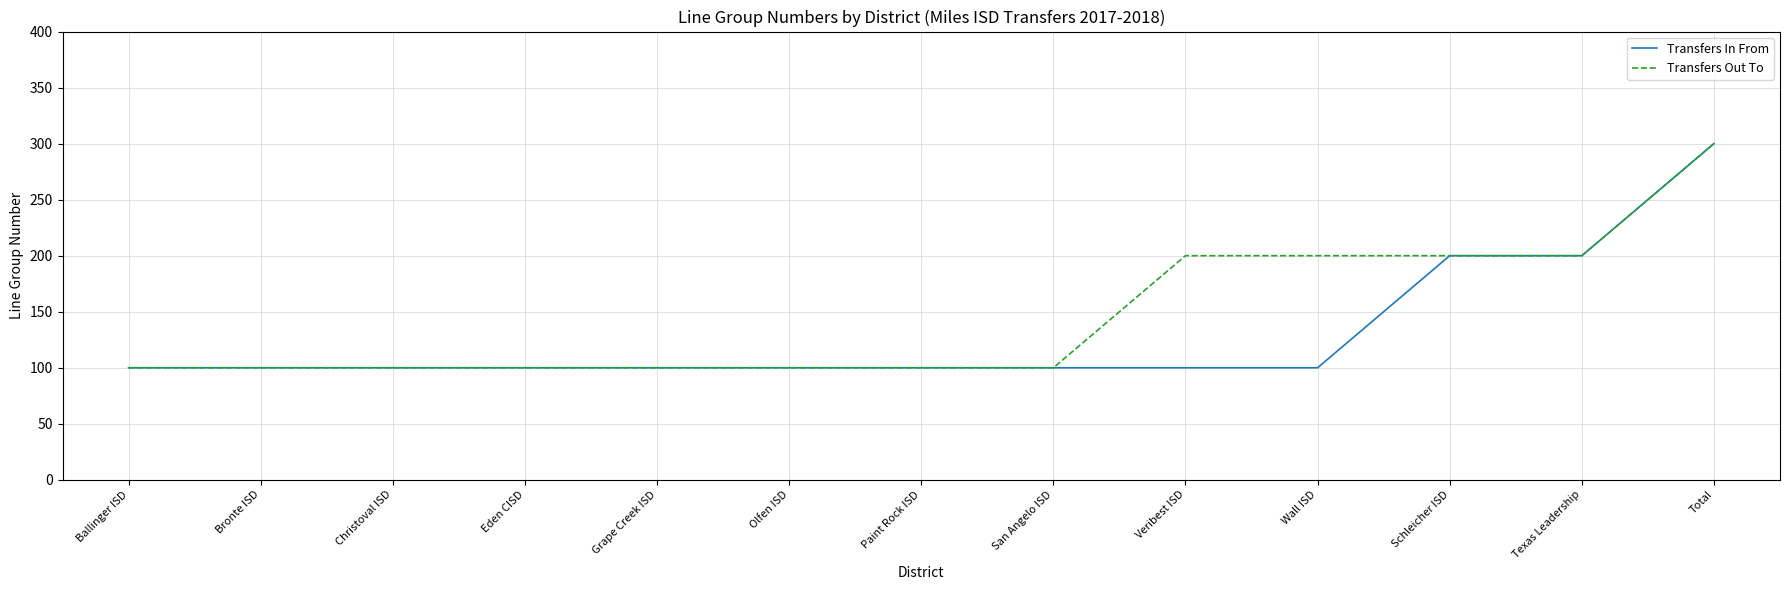

What is the approximate value of Transfers In From at Olfen ISD, to the nearest 5?

100